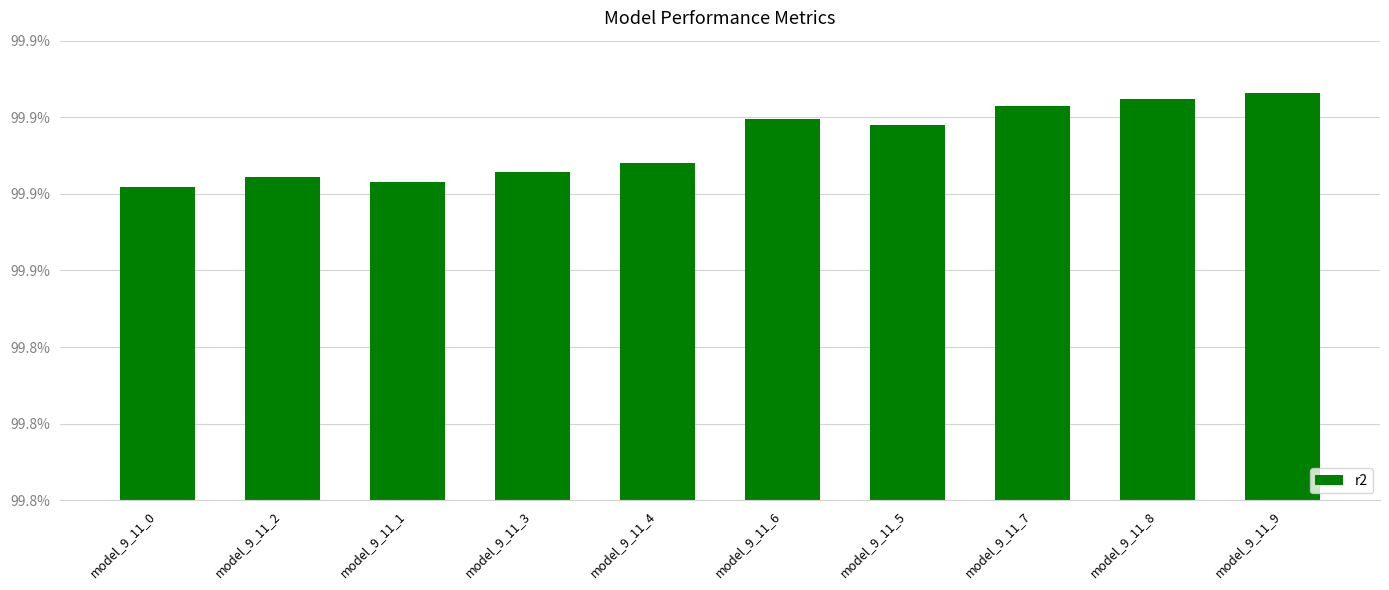

The chart shows a value of 0.4 at model_9_11_7. True or false?

False